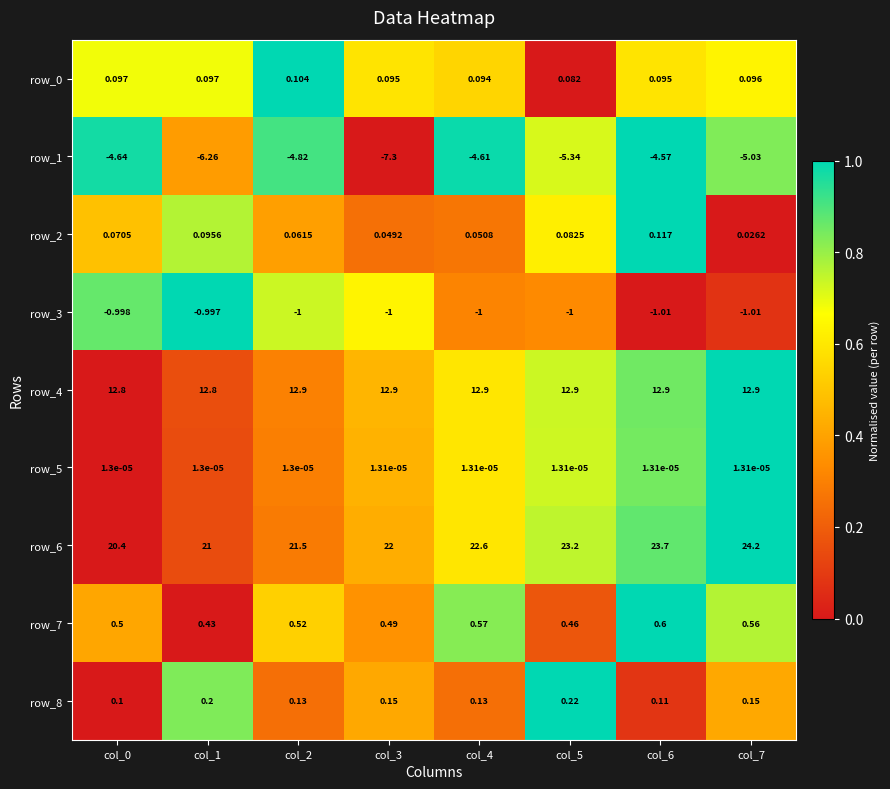

Which series has the largest range (max minus min)?

row_6